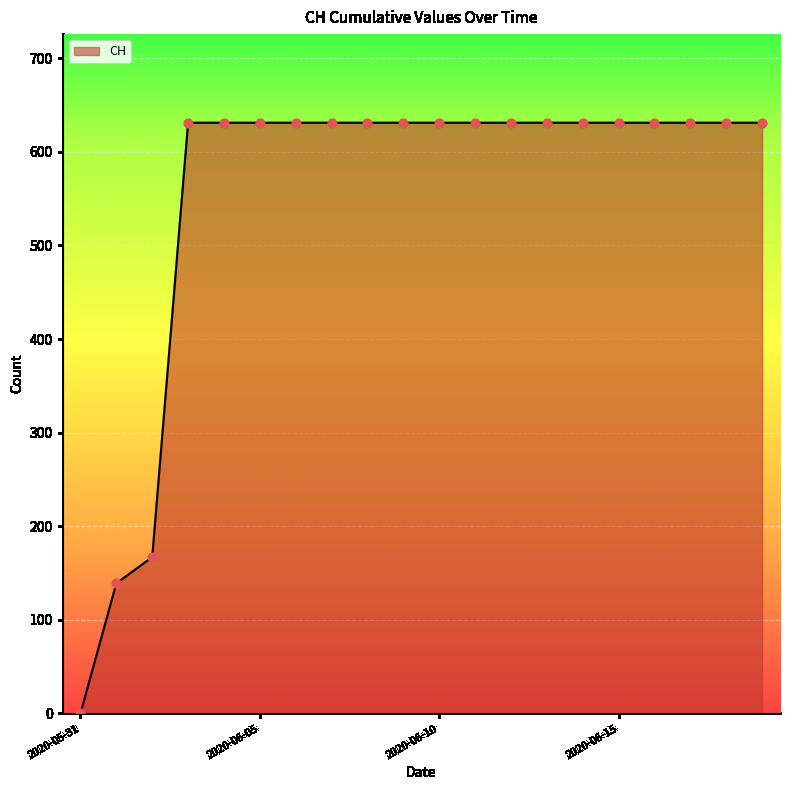

What is the difference between the maximum and minimum values?

631